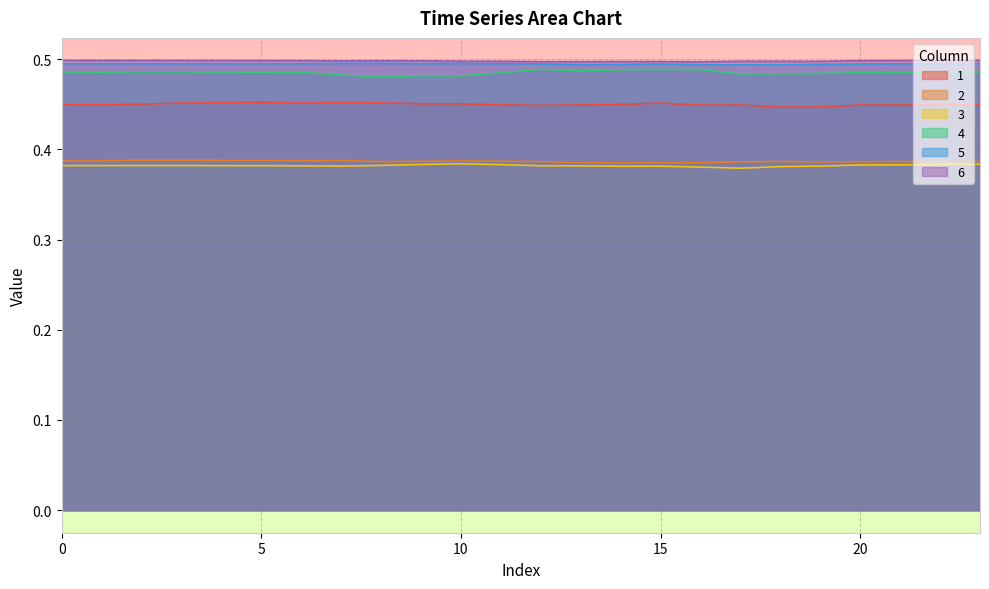

True or false: 4 and 2 cross at least once.

False